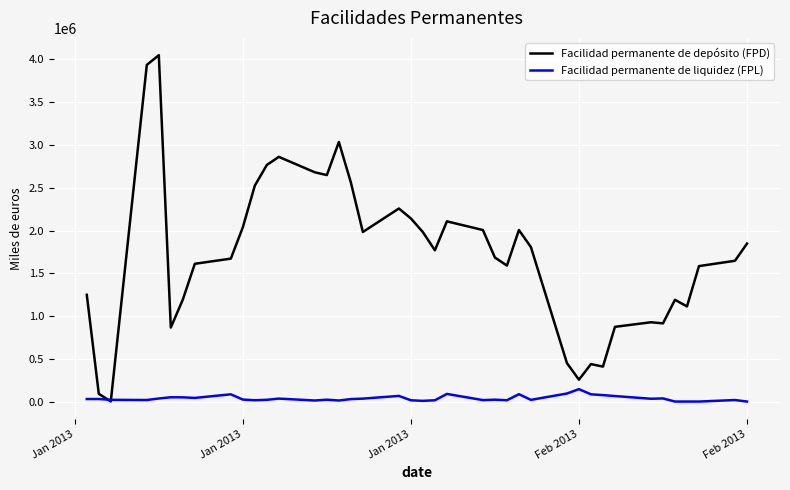

Rank the series by their maximum value, from highest to lowest.

Facilidad permanente de depósito (FPD), Facilidad permanente de liquidez (FPL)